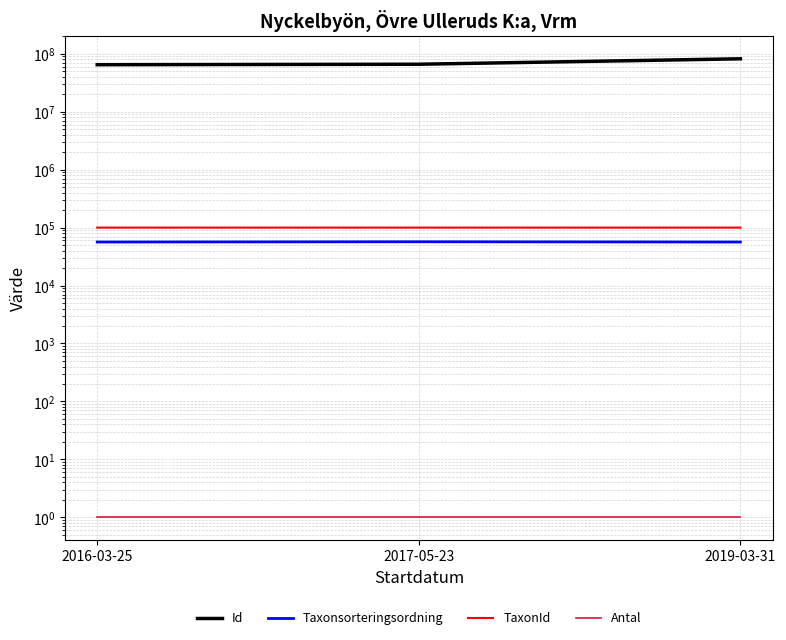

True or false: Taxonsorteringsordning has a value of 56401 at 2016-03-25.

True